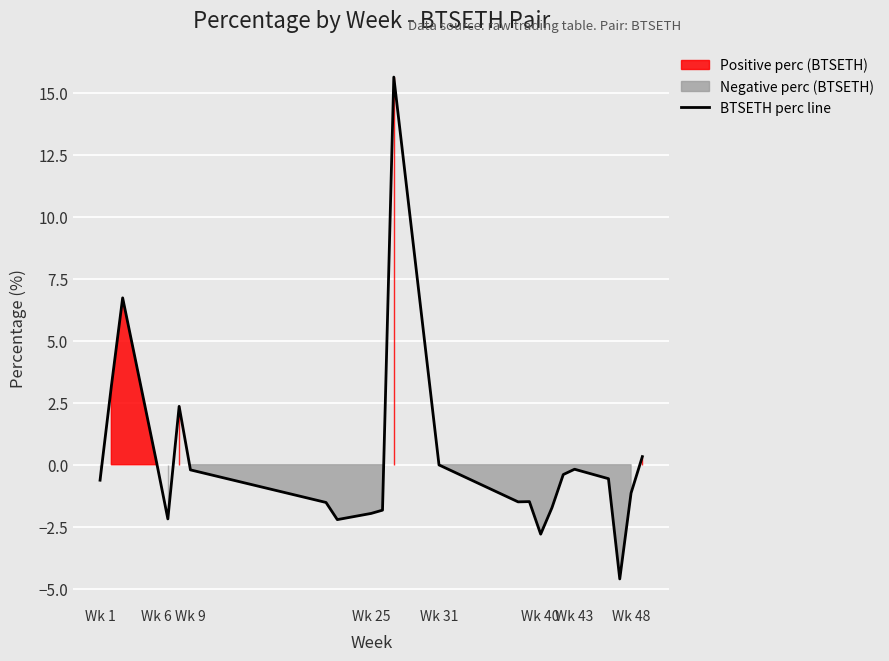

What is the highest value of the BTSETH perc line series?

15.6